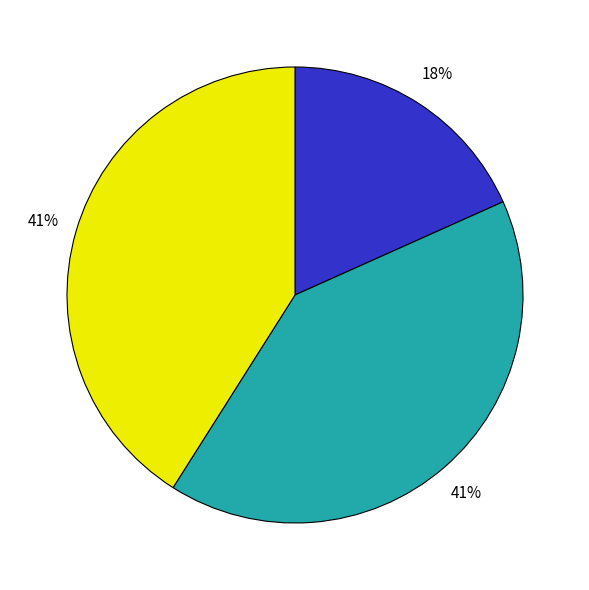

How many slices are in this pie chart?

3